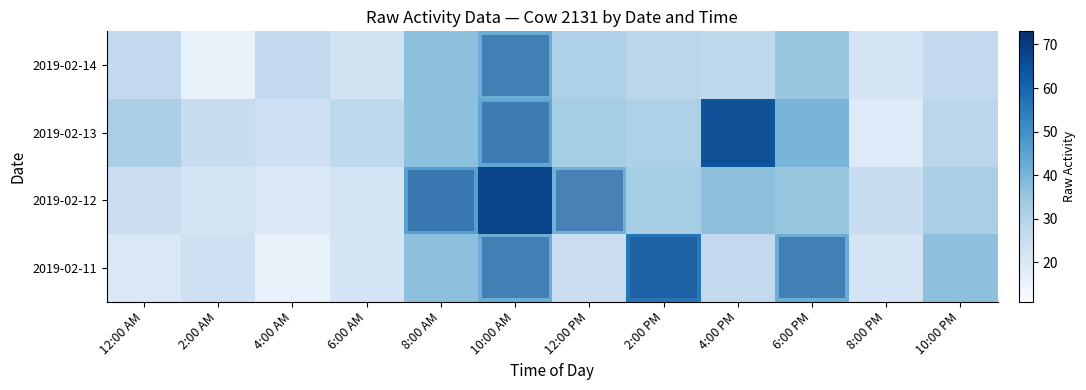

Between 12:00 AM and 8:00 PM, which is larger?

8:00 PM